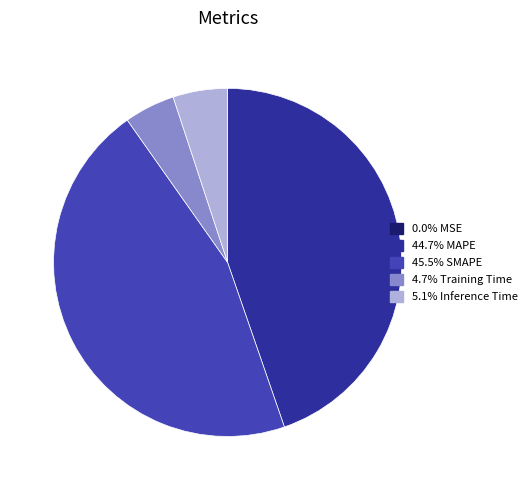

Does any single category account for the majority?

No